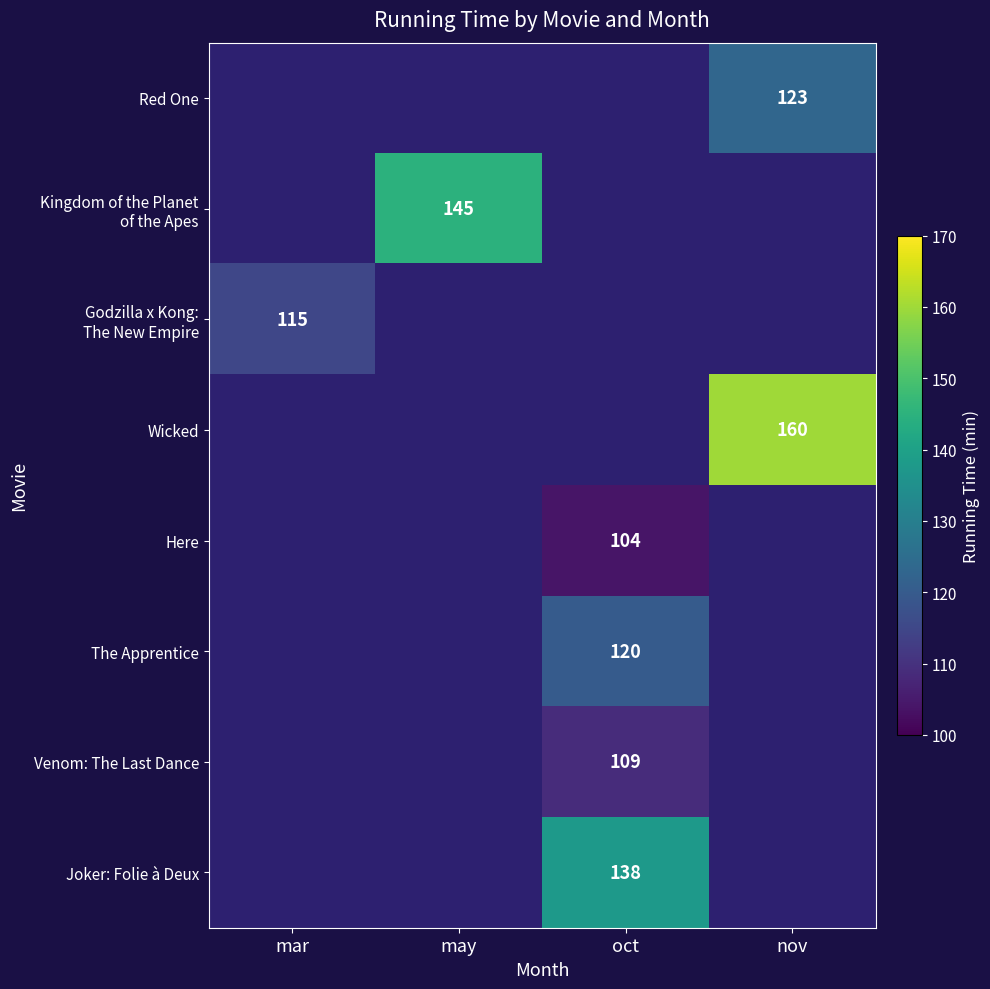

What is the smallest value displayed?

104.0